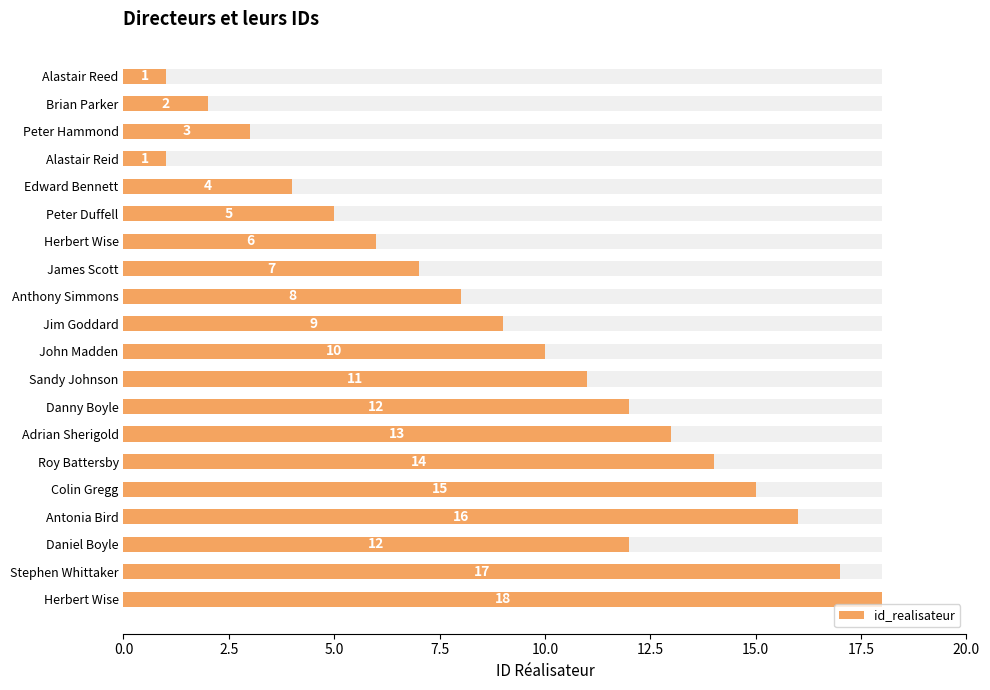

What position from the left is 0.0?

1